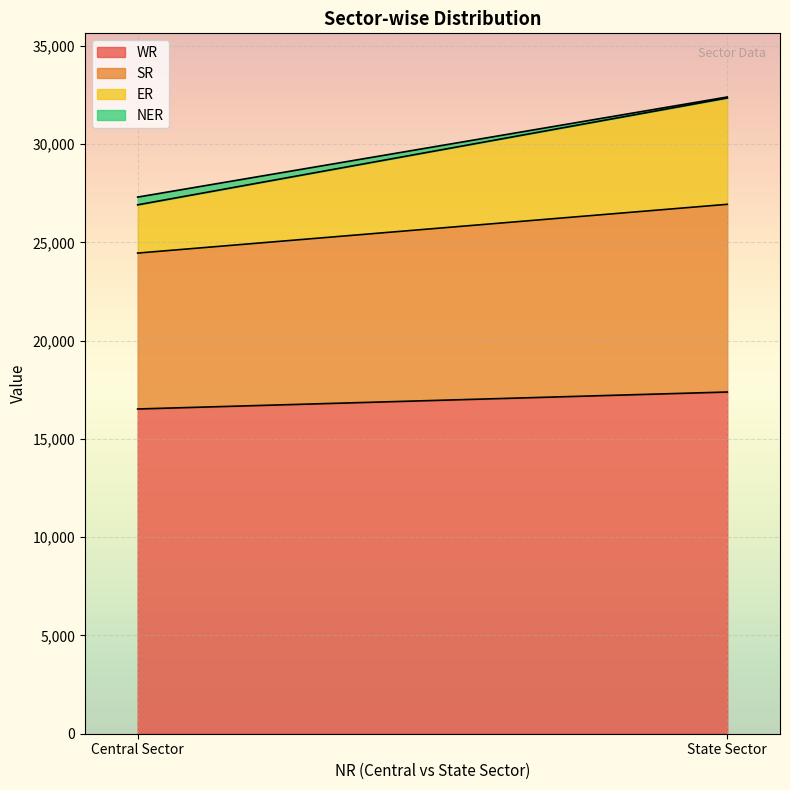

At which category is the sum across all series the highest?

State Sector